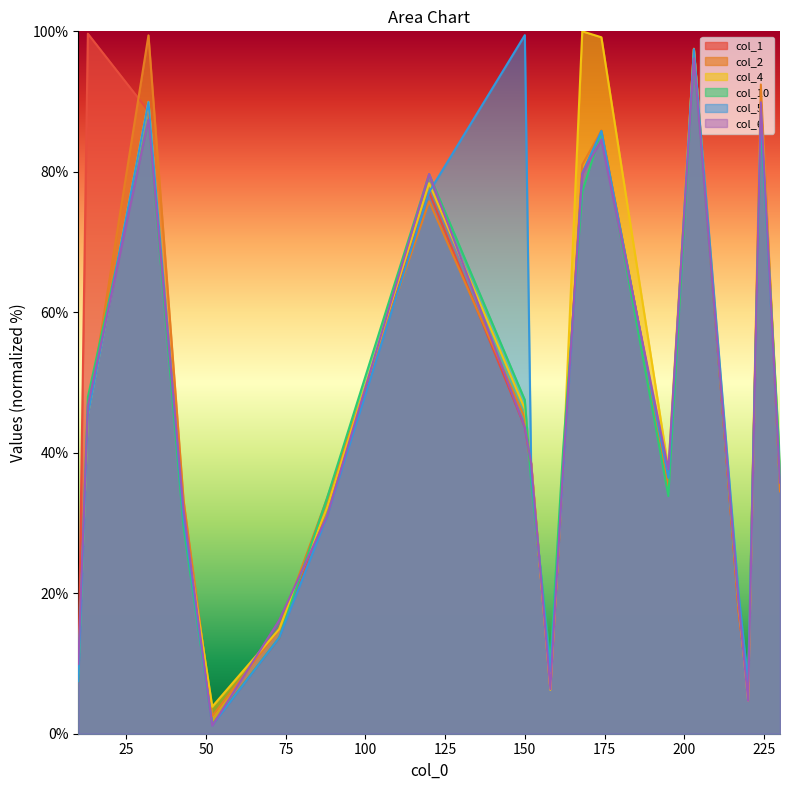

Where does the col_10 series first go above 38?

13